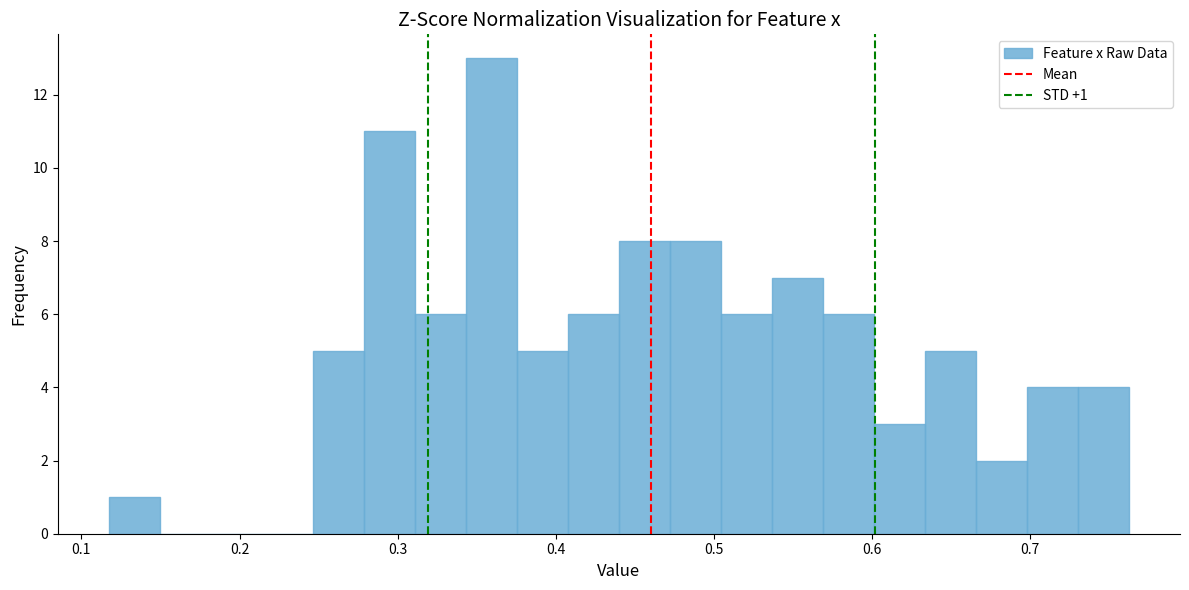

Around what value on the x-axis is the tallest bar? Give the approximate position of its centre, as read against the axis.

0.36